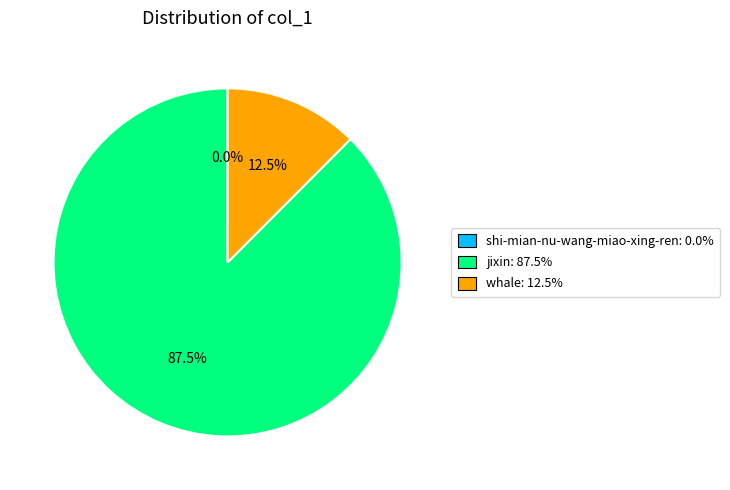

What percentage do jixin and whale together represent?

100.0%